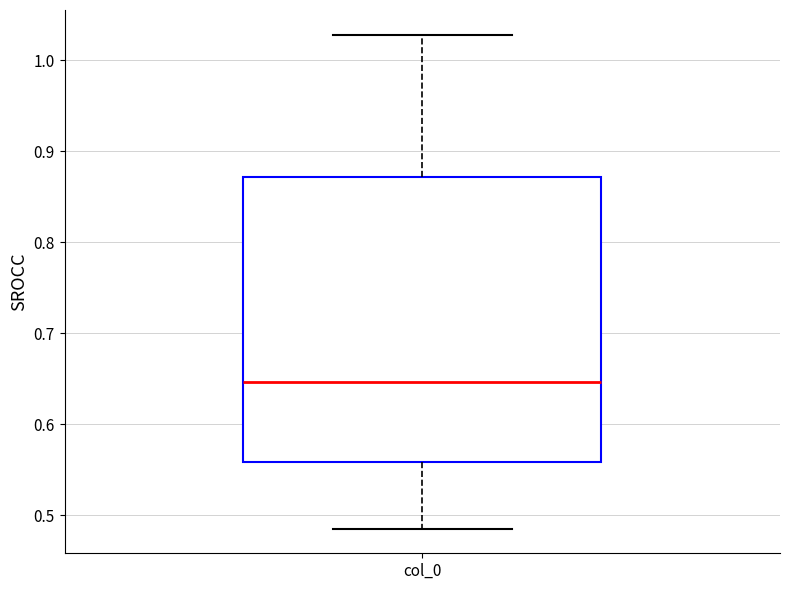

Where does the lower whisker of the box for col_0 end on the y-axis? The values are not printed on the chart, so give them approximately, as read against the axis.

0.49